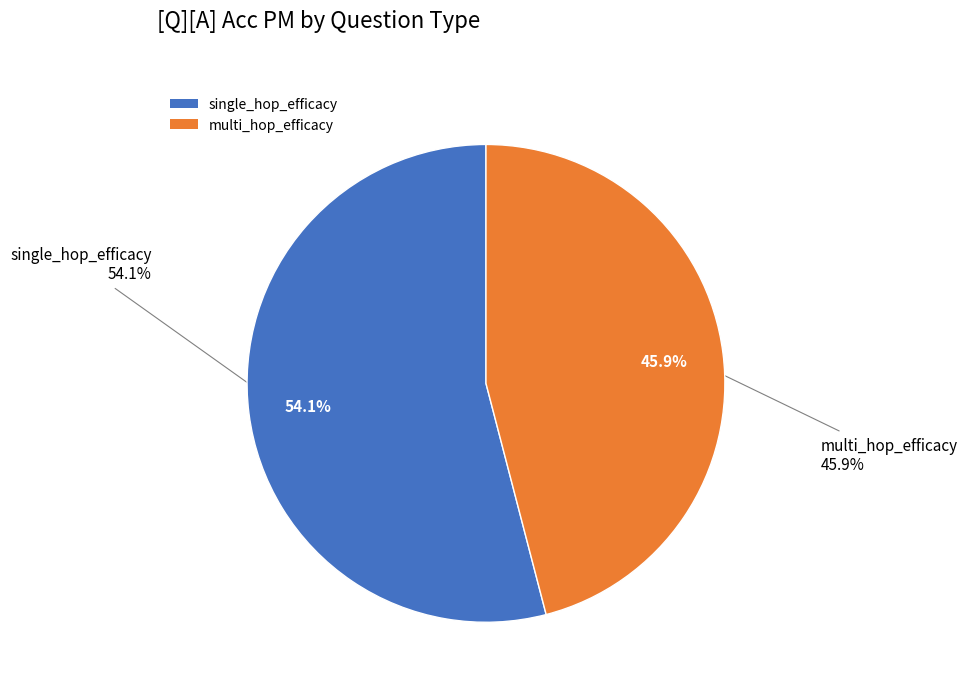

True or false: multi_hop_efficacy (QS Rankings) accounts for 58% of the total.

False